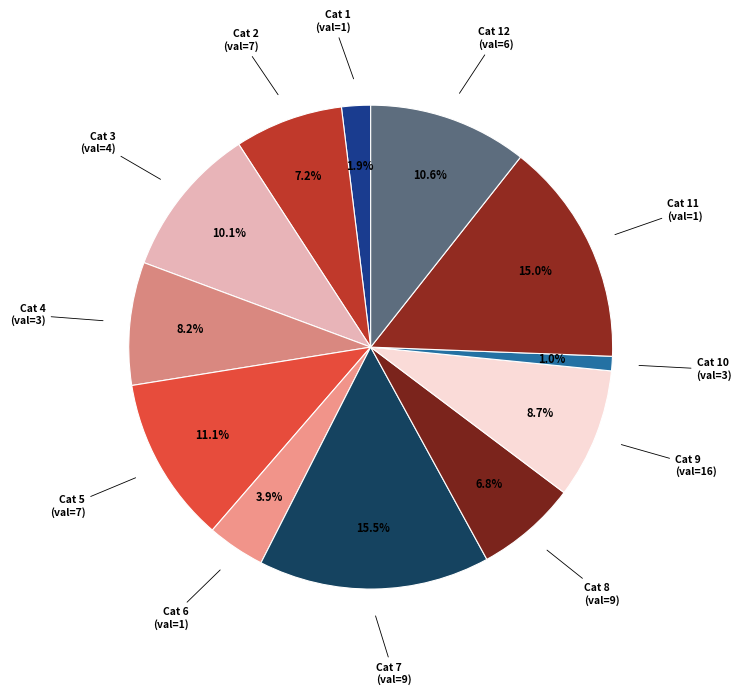

How many segments does this pie chart have?

12